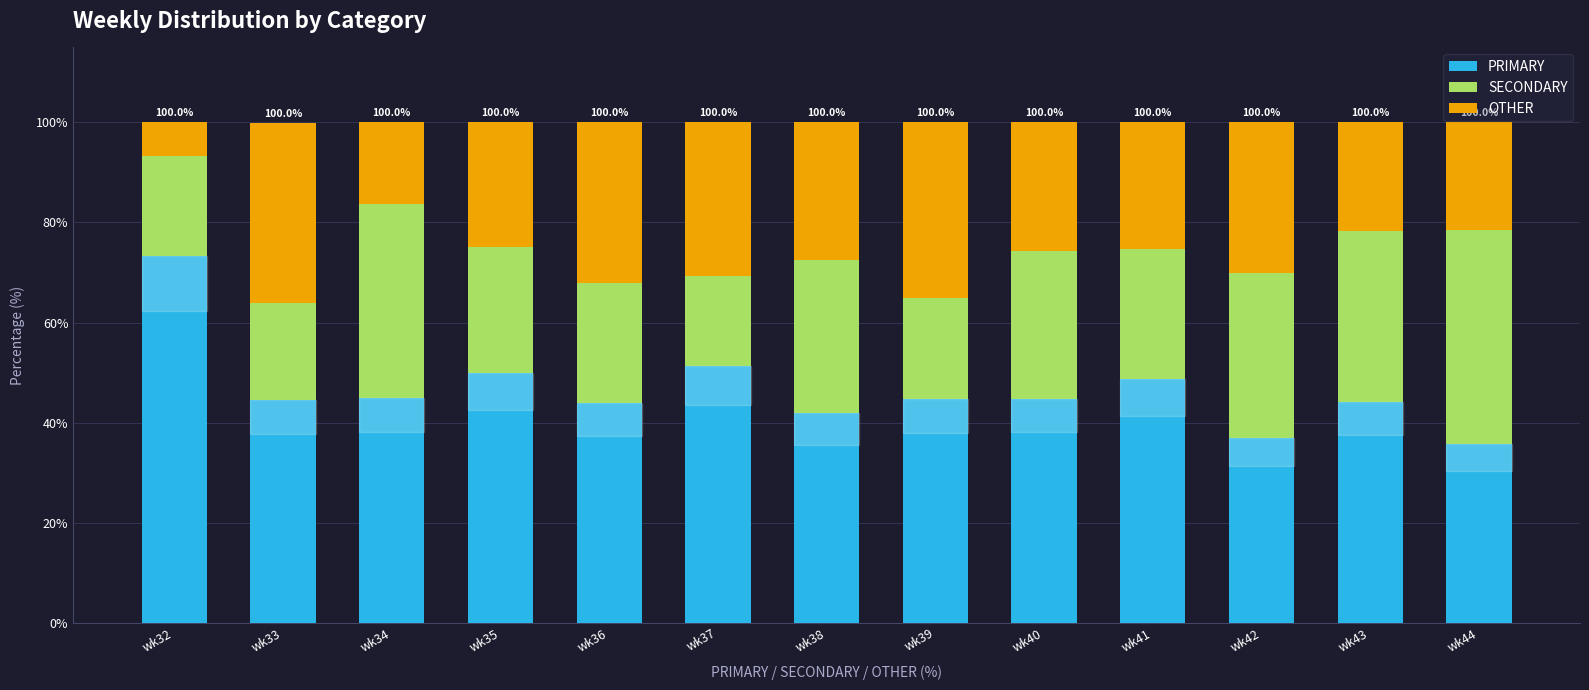

True or false: PRIMARY has a value of 89.8 at wk37.

False